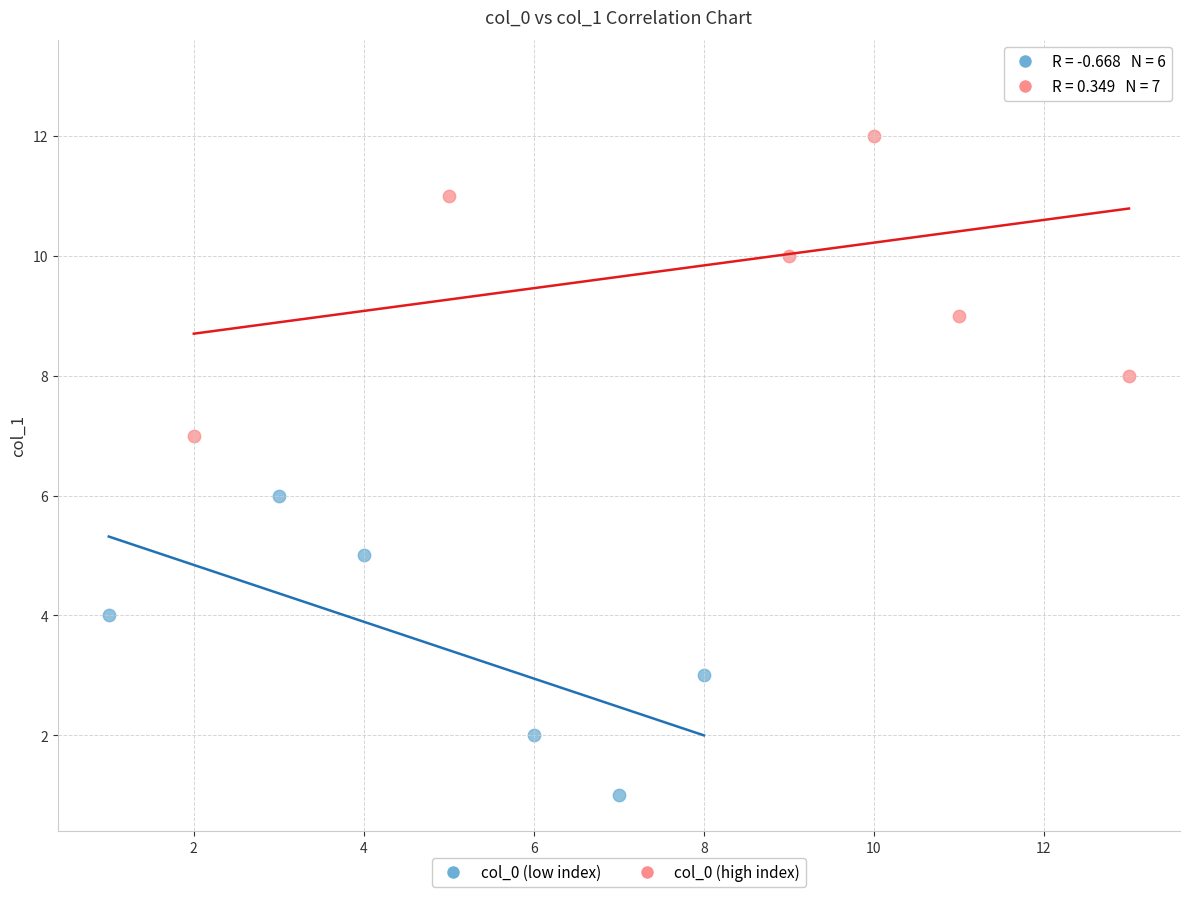

Which series reaches the maximum Y coordinate?

col_0 (high index)